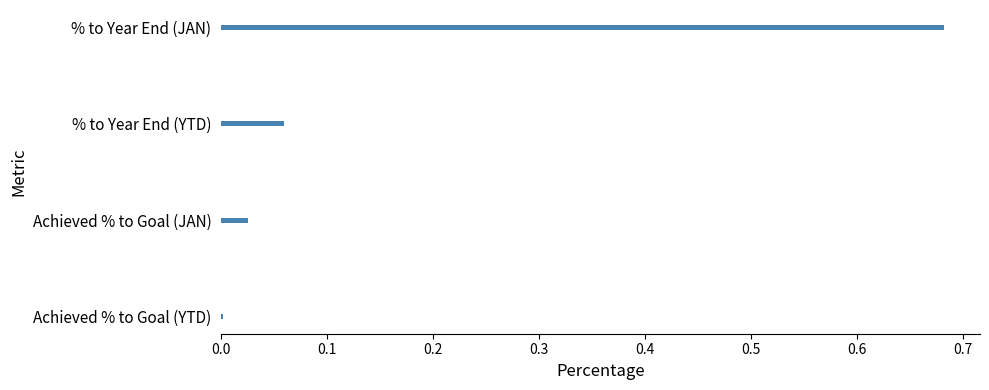

Which label corresponds to the largest value in the chart?

% to Year End (JAN)